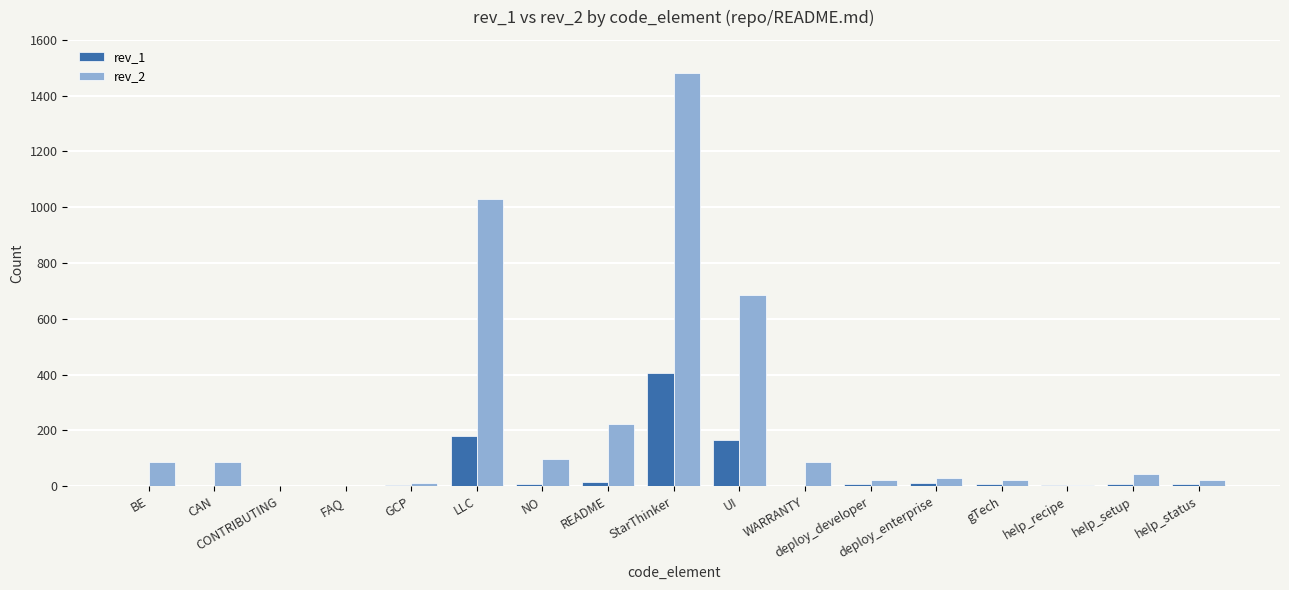

The rev_2 series shows 686 at UI. True or false?

True